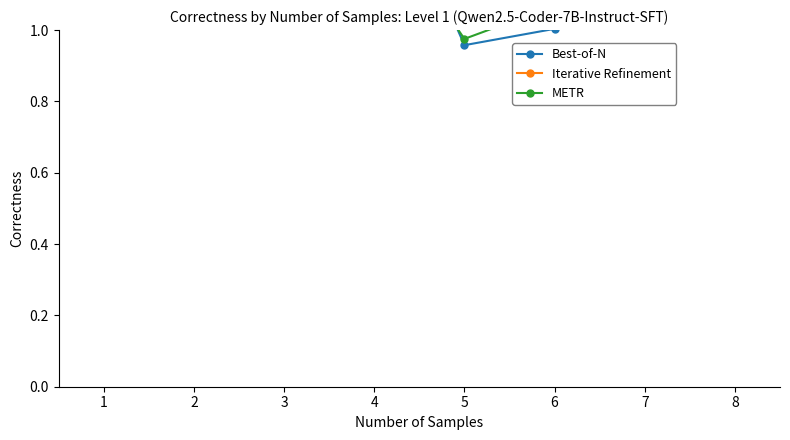

True or false: Iterative Refinement and METR intersect in this chart.

True